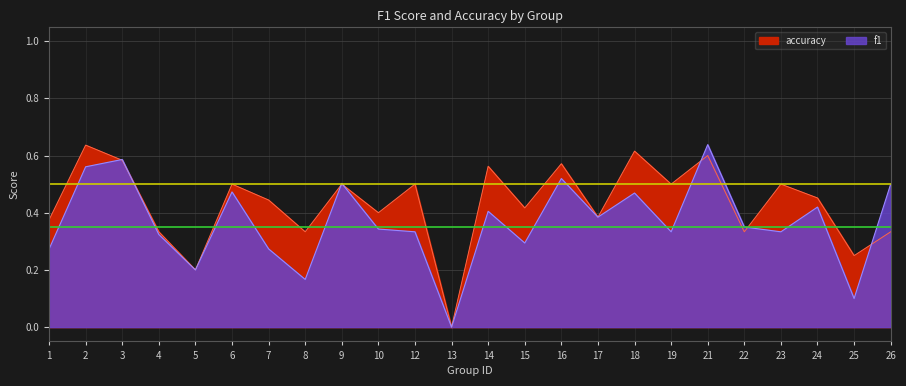

Where is the first local minimum for accuracy?

5